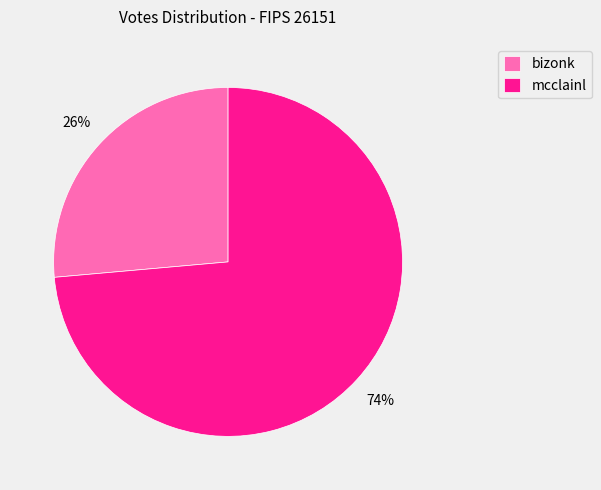

What percentage is the bizonk slice, to the nearest percent?

26%